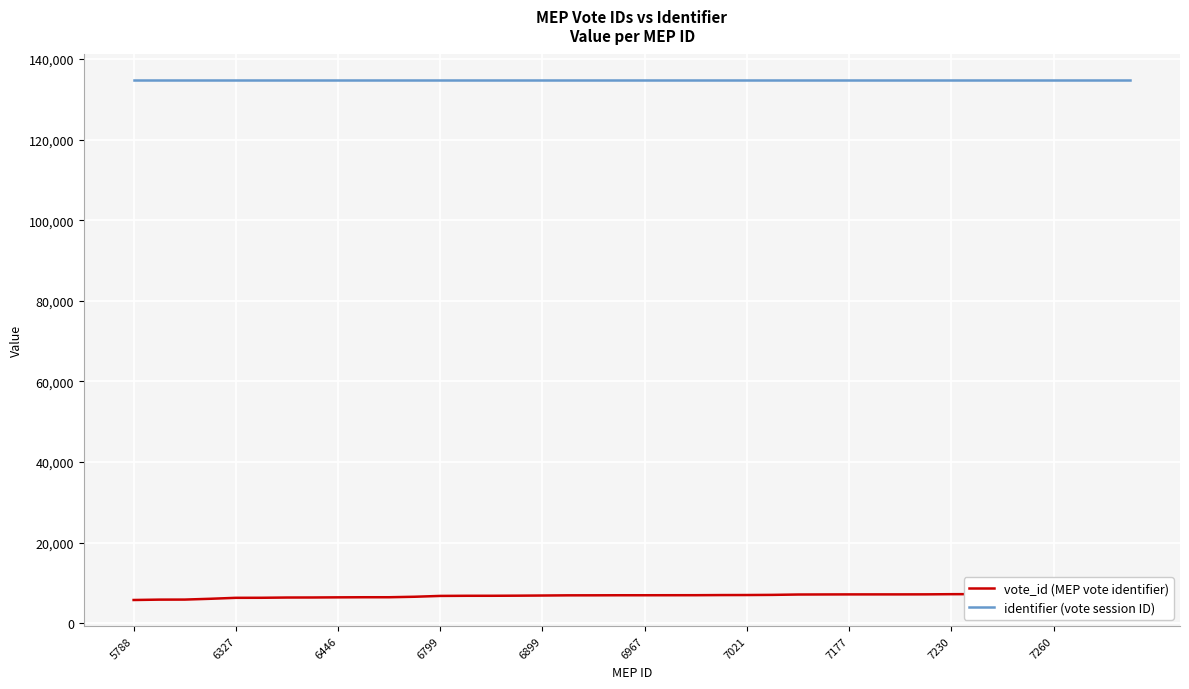

How many lines are shown in the chart?

2